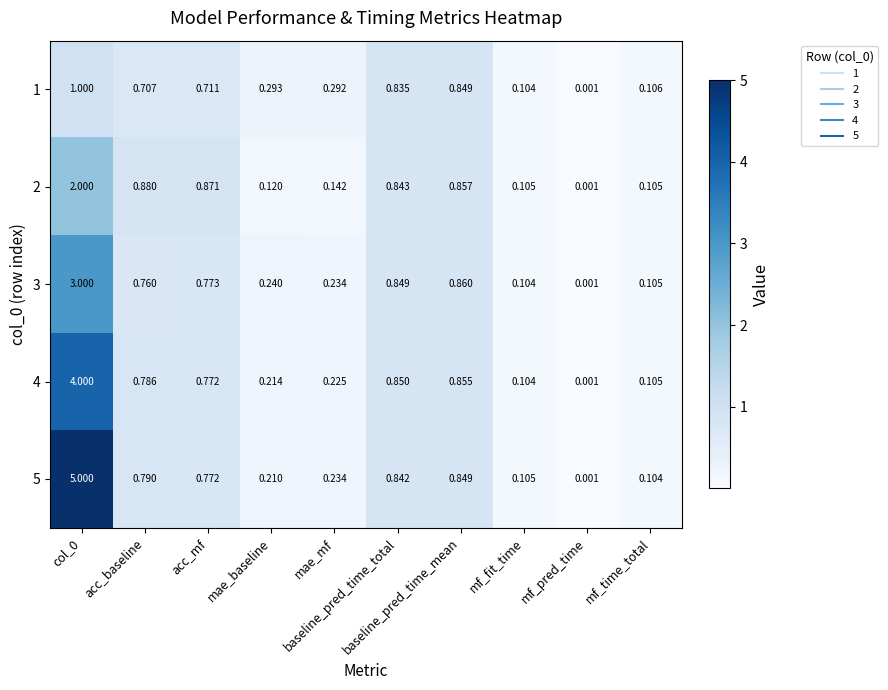

List the series in order of their peak value, lowest first.

1, 2, 3, 4, 5